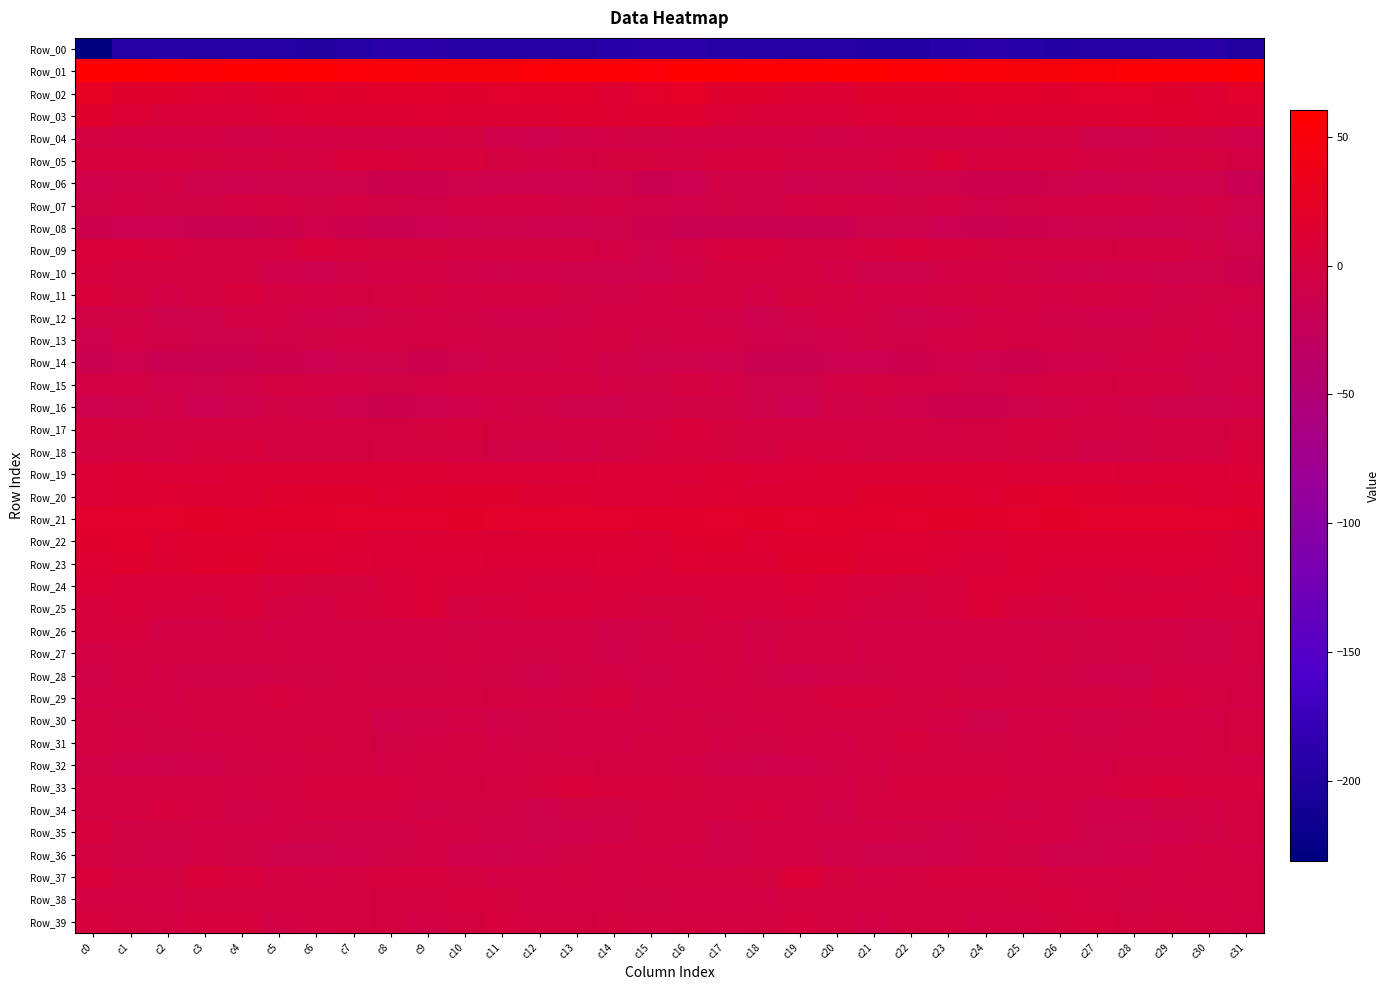

Reading right to left, list all the values displayed in this chart.

Row_00: c31=-200.0	c30=-191.9	c29=-195.9	c28=-196.6	c27=-195.2	c26=-197.3	c25=-192.9	c24=-190.7	c23=-192.8	c22=-198.4	c21=-198.2	c20=-194.9	c19=-196.3	c18=-195.4	c17=-193.8	c16=-190.0	c15=-190.6	c14=-193.4	c13=-196.7	c12=-195.8	c11=-195.7	c10=-196.6	c9=-191.3	c8=-190.8	c7=-194.9	c6=-199.3	c5=-196.8	c4=-195.2	c3=-196.2	c2=-194.7	c1=-196.6	c0=-231.3
Row_01: c31=59.3	c30=55.7	c29=55.2	c28=54.9	c27=52.0	c26=49.9	c25=50.9	c24=51.5	c23=54.3	c22=55.3	c21=58.6	c20=60.6	c19=56.2	c18=56.4	c17=57.4	c16=59.0	c15=54.8	c14=55.6	c13=54.9	c12=54.3	c11=50.7	c10=50.3	c9=50.9	c8=52.9	c7=54.7	c6=56.2	c5=59.9	c4=58.9	c3=55.9	c2=56.7	c1=57.5	c0=59.1
Row_02: c31=20.4	c30=13.6	c29=16.2	c28=18.4	c27=18.5	c26=16.0	c25=17.3	c24=17.9	c23=17.1	c22=17.2	c21=17.1	c20=12.1	c19=12.1	c18=15.0	c17=15.7	c16=22.3	c15=18.5	c14=13.4	c13=17.7	c12=17.8	c11=18.5	c10=15.4	c9=18.2	c8=17.3	c7=17.2	c6=17.6	c5=15.3	c4=11.4	c3=13.4	c2=15.1	c1=16.5	c0=23.7
Row_03: c31=12.5	c30=13.1	c29=13.8	c28=13.5	c27=12.5	c26=11.4	c25=12.4	c24=13.3	c23=12.0	c22=10.5	c21=7.9	c20=4.9	c19=4.5	c18=4.8	c17=6.6	c16=14.8	c15=14.6	c14=13.5	c13=13.8	c12=12.6	c11=12.4	c10=11.5	c9=13.2	c8=12.6	c7=11.6	c6=9.9	c5=6.2	c4=4.9	c3=4.2	c2=4.9	c1=8.7	c0=16.5
Row_04: c31=-8.3	c30=-6.5	c29=-6.0	c28=-10.6	c27=-11.0	c26=-2.8	c25=-2.4	c24=-4.2	c23=-5.1	c22=-3.7	c21=-4.3	c20=-6.9	c19=-5.4	c18=-4.3	c17=-4.7	c16=-3.8	c15=-5.8	c14=-5.5	c13=-7.5	c12=-11.8	c11=-8.5	c10=-1.2	c9=-3.3	c8=-4.9	c7=-4.8	c6=-3.6	c5=-5.0	c4=-7.0	c3=-4.5	c2=-4.8	c1=-3.8	c0=-1.3
Row_05: c31=-3.9	c30=0.3	c29=-1.0	c28=-4.1	c27=-2.5	c26=1.8	c25=2.8	c24=2.3	c23=6.3	c22=1.4	c21=-0.7	c20=-0.1	c19=-0.9	c18=2.2	c17=1.5	c16=-0.8	c15=0.2	c14=0.7	c13=-2.2	c12=-4.1	c11=-1.2	c10=3.0	c9=2.2	c8=3.8	c7=5.6	c6=-0.7	c5=0.5	c4=-1.2	c3=0.2	c2=2.8	c1=1.4	c0=2.4
Row_06: c31=-19.8	c30=-12.0	c29=-11.7	c28=-11.1	c27=-12.0	c26=-10.7	c25=-12.7	c24=-13.3	c23=-11.0	c22=-10.5	c21=-11.5	c20=-11.1	c19=-11.7	c18=-7.0	c17=-7.1	c16=-14.5	c15=-15.1	c14=-10.9	c13=-11.3	c12=-11.9	c11=-11.7	c10=-11.0	c9=-13.1	c8=-12.4	c7=-10.6	c6=-11.0	c5=-11.0	c4=-11.6	c3=-10.7	c2=-5.4	c1=-7.4	c0=-7.9
Row_07: c31=-9.1	c30=-4.5	c29=-6.8	c28=-4.2	c27=-4.0	c26=-4.6	c25=-6.5	c24=-8.0	c23=-4.2	c22=-6.1	c21=-4.0	c20=-2.8	c19=-4.3	c18=-7.0	c17=-5.8	c16=-8.7	c15=-6.9	c14=-5.1	c13=-6.2	c12=-4.1	c11=-4.3	c10=-4.9	c9=-7.6	c8=-6.6	c7=-4.3	c6=-6.1	c5=-2.8	c4=-3.4	c3=-5.6	c2=-6.7	c1=-4.5	c0=-5.8
Row_08: c31=-13.6	c30=-10.6	c29=-11.6	c28=-11.6	c27=-11.2	c26=-11.8	c25=-13.4	c24=-15.4	c23=-13.8	c22=-9.4	c21=-10.2	c20=-15.4	c19=-16.3	c18=-15.3	c17=-14.8	c16=-16.8	c15=-13.3	c14=-10.3	c13=-12.0	c12=-11.8	c11=-11.1	c10=-12.3	c9=-14.3	c8=-15.1	c7=-12.6	c6=-8.2	c5=-12.5	c4=-16.4	c3=-16.2	c2=-14.5	c1=-14.2	c0=-13.1
Row_09: c31=-10.9	c30=-5.6	c29=-0.9	c28=-0.6	c27=-2.9	c26=-1.9	c25=-0.6	c24=0.6	c23=1.8	c22=4.6	c21=1.7	c20=-1.5	c19=-0.5	c18=1.9	c17=3.5	c16=-5.3	c15=-9.3	c14=-3.4	c13=-0.3	c12=-1.7	c11=-2.7	c10=-1.8	c9=0.3	c8=0.8	c7=2.7	c6=4.6	c5=-0.5	c4=-0.9	c3=-0.4	c2=3.4	c1=4.2	c0=3.8
Row_10: c31=-13.4	c30=-10.3	c29=-10.2	c28=-8.0	c27=-9.6	c26=-8.3	c25=-5.9	c24=-4.2	c23=-5.5	c22=-10.4	c21=-10.3	c20=-4.8	c19=-1.8	c18=-0.6	c17=-1.2	c16=-7.1	c15=-12.0	c14=-9.7	c13=-9.6	c12=-8.4	c11=-9.5	c10=-7.8	c9=-4.7	c8=-4.3	c7=-7.3	c6=-11.4	c5=-8.6	c4=-2.7	c3=-1.8	c2=-0.2	c1=-0.3	c0=3.2
Row_11: c31=-5.2	c30=-6.4	c29=-7.3	c28=-4.1	c27=-1.9	c26=-3.8	c25=-0.3	c24=0.5	c23=-2.1	c22=-4.3	c21=-3.3	c20=-0.5	c19=1.2	c18=-3.6	c17=-1.7	c16=-0.9	c15=-4.2	c14=-6.9	c13=-6.3	c12=-3.0	c11=-2.3	c10=-3.4	c9=0.8	c8=-0.4	c7=-3.2	c6=-4.2	c5=-2.9	c4=1.4	c3=-0.7	c2=-3.6	c1=0.7	c0=5.0
Row_12: c31=-8.5	c30=-4.7	c29=-5.8	c28=-8.8	c27=-8.2	c26=-7.6	c25=-4.1	c24=-5.0	c23=-8.2	c22=-9.8	c21=-5.7	c20=-3.4	c19=-6.9	c18=-11.7	c17=-7.3	c16=-5.0	c15=-5.6	c14=-3.8	c13=-7.6	c12=-8.6	c11=-8.2	c10=-6.4	c9=-4.1	c8=-5.7	c7=-9.6	c6=-8.2	c5=-4.8	c4=-3.7	c3=-9.4	c2=-10.8	c1=-5.7	c0=-6.5
Row_13: c31=-7.2	c30=-3.9	c29=-1.7	c28=-6.0	c27=-6.5	c26=-4.9	c25=-4.0	c24=-3.0	c23=-4.8	c22=-6.8	c21=-6.2	c20=-8.5	c19=-10.1	c18=-8.5	c17=-4.6	c16=-5.1	c15=-5.7	c14=-1.9	c13=-3.3	c12=-6.6	c11=-6.0	c10=-4.7	c9=-3.4	c8=-3.5	c7=-5.5	c6=-6.7	c5=-6.8	c4=-9.6	c3=-9.5	c2=-7.1	c1=-5.0	c0=-11.8
Row_14: c31=-7.8	c30=-8.8	c29=-4.6	c28=-5.4	c27=-8.1	c26=-7.9	c25=-12.6	c24=-12.3	c23=-8.6	c22=-12.8	c21=-13.6	c20=-14.0	c19=-16.5	c18=-16.8	c17=-12.2	c16=-9.1	c15=-9.0	c14=-7.1	c13=-4.2	c12=-7.0	c11=-7.8	c10=-9.5	c9=-13.4	c8=-10.5	c7=-9.1	c6=-14.2	c5=-13.5	c4=-15.2	c3=-16.7	c2=-15.5	c1=-12.1	c0=-14.8
Row_15: c31=-5.5	c30=-6.9	c29=-2.3	c28=-0.8	c27=-1.7	c26=-2.3	c25=-4.1	c24=-6.8	c23=-5.3	c22=-5.1	c21=-2.6	c20=-5.2	c19=-10.3	c18=-10.0	c17=-4.1	c16=-0.7	c15=-6.5	c14=-5.2	c13=-1.1	c12=-1.6	c11=-1.5	c10=-3.2	c9=-5.0	c8=-6.6	c7=-5.0	c6=-4.4	c5=-2.9	c4=-7.3	c3=-11.0	c2=-8.3	c1=-3.8	c0=-4.8
Row_16: c31=-7.9	c30=-10.4	c29=-10.2	c28=-7.4	c27=-4.4	c26=-7.4	c25=-10.5	c24=-12.8	c23=-12.4	c22=-8.6	c21=-6.0	c20=-7.5	c19=-14.4	c18=-9.9	c17=-6.5	c16=-6.1	c15=-7.5	c14=-11.2	c13=-9.1	c12=-5.9	c11=-4.8	c10=-8.8	c9=-11.6	c8=-12.7	c7=-11.5	c6=-7.0	c5=-6.0	c4=-9.9	c3=-14.5	c2=-7.2	c1=-9.3	c0=-11.5
Row_17: c31=0.6	c30=-2.3	c29=-2.6	c28=-3.4	c27=-1.8	c26=0.6	c25=2.3	c24=-1.1	c23=-3.3	c22=-0.3	c21=-2.1	c20=-1.3	c19=-2.0	c18=-2.9	c17=1.0	c16=3.9	c15=-0.4	c14=-3.0	c13=-3.0	c12=-2.9	c11=-1.2	c10=2.0	c9=1.3	c8=-2.4	c7=-2.6	c6=0.0	c5=-2.4	c4=-0.9	c3=-2.7	c2=-2.1	c1=1.2	c0=1.3
Row_18: c31=4.3	c30=-0.9	c29=-3.3	c28=-6.7	c27=-6.9	c26=-2.4	c25=0.2	c24=-0.2	c23=-0.9	c22=-0.8	c21=-2.1	c20=1.4	c19=2.8	c18=-0.0	c17=0.3	c16=2.0	c15=0.8	c14=-2.2	c13=-4.6	c12=-7.1	c11=-6.1	c10=-0.2	c9=-0.0	c8=-0.3	c7=-1.3	c6=-1.1	c5=-1.3	c4=2.9	c3=1.8	c2=-0.5	c1=0.1	c0=-0.1
Row_19: c31=8.2	c30=7.6	c29=8.7	c28=6.5	c27=8.2	c26=8.2	c25=8.6	c24=10.9	c23=9.7	c22=10.3	c21=9.5	c20=9.7	c19=9.0	c18=7.8	c17=10.4	c16=8.0	c15=6.3	c14=8.4	c13=7.9	c12=6.6	c11=8.5	c10=8.2	c9=9.9	c8=10.5	c7=9.5	c6=10.3	c5=9.4	c4=10.0	c3=7.9	c2=9.0	c1=9.4	c0=6.2
Row_20: c31=11.1	c30=8.6	c29=10.9	c28=11.2	c27=14.2	c26=17.3	c25=15.3	c24=12.8	c23=14.9	c22=16.9	c21=15.6	c20=11.5	c19=10.0	c18=12.6	c17=12.8	c16=10.2	c15=8.8	c14=9.0	c13=11.6	c12=11.4	c11=15.9	c10=17.1	c9=14.4	c8=12.9	c7=16.0	c6=16.8	c5=14.3	c4=10.0	c3=10.9	c2=13.1	c1=11.6	c0=7.7
Row_21: c31=18.2	c30=18.5	c29=19.6	c28=19.7	c27=19.6	c26=21.4	c25=20.6	c24=18.3	c23=20.7	c22=18.6	c21=17.5	c20=17.5	c19=19.9	c18=21.0	c17=18.5	c16=17.9	c15=17.8	c14=18.9	c13=20.2	c12=19.3	c11=20.3	c10=21.7	c9=19.2	c8=19.3	c7=20.4	c6=17.8	c5=17.4	c4=17.8	c3=21.0	c2=20.1	c1=18.4	c0=19.3
Row_22: c31=4.4	c30=9.3	c29=11.3	c28=11.1	c27=10.6	c26=10.9	c25=11.5	c24=8.0	c23=9.7	c22=12.7	c21=12.9	c20=14.3	c19=14.9	c18=13.2	c17=15.4	c16=14.1	c15=7.7	c14=10.8	c13=11.1	c12=11.5	c11=9.7	c10=12.0	c9=9.6	c8=8.6	c7=10.7	c6=13.2	c5=13.3	c4=14.7	c3=14.5	c2=13.4	c1=17.4	c0=16.8
Row_23: c31=5.6	c30=7.1	c29=8.4	c28=7.3	c27=7.0	c26=6.4	c25=9.4	c24=5.7	c23=8.0	c22=12.2	c21=11.6	c20=15.1	c19=16.4	c18=11.7	c17=12.4	c16=13.1	c15=6.8	c14=8.2	c13=7.8	c12=7.4	c11=5.8	c10=8.3	c9=7.7	c8=6.6	c7=9.2	c6=12.6	c5=12.5	c4=16.4	c3=14.9	c2=11.2	c1=13.9	c0=13.8
Row_24: c31=6.4	c30=4.3	c29=3.2	c28=2.2	c27=5.1	c26=3.7	c25=6.8	c24=5.9	c23=1.7	c22=0.5	c21=1.9	c20=4.4	c19=6.1	c18=4.5	c17=4.4	c16=4.7	c15=5.3	c14=3.9	c13=2.6	c12=2.8	c11=5.2	c10=4.3	c9=7.3	c8=4.4	c7=0.7	c6=0.6	c5=3.0	c4=5.6	c3=5.7	c2=4.1	c1=5.5	c0=6.2
Row_25: c31=1.8	c30=1.4	c29=3.8	c28=4.1	c27=4.1	c26=0.5	c25=3.5	c24=6.8	c23=2.9	c22=-1.7	c21=-1.9	c20=2.6	c19=3.9	c18=1.6	c17=3.3	c16=1.0	c15=0.9	c14=2.2	c13=4.3	c12=3.7	c11=3.5	c10=0.0	c9=5.9	c8=5.4	c7=1.5	c6=-3.3	c5=-0.4	c4=4.0	c3=2.8	c2=2.2	c1=4.1	c0=3.1
Row_26: c31=-2.1	c30=-7.6	c29=-5.4	c28=-3.4	c27=-5.0	c26=-5.7	c25=-4.7	c24=-3.7	c23=-4.9	c22=-4.2	c21=-3.9	c20=-2.7	c19=-2.6	c18=-6.3	c17=-0.9	c16=0.5	c15=-5.7	c14=-7.5	c13=-4.2	c12=-4.1	c11=-5.3	c10=-6.0	c9=-3.8	c8=-4.7	c7=-4.4	c6=-4.3	c5=-4.2	c4=-1.6	c3=-4.5	c2=-4.9	c1=1.6	c0=3.3
Row_27: c31=-2.7	c30=-6.7	c29=-6.6	c28=-4.8	c27=-6.5	c26=-2.8	c25=-3.8	c24=-4.9	c23=-5.2	c22=-5.5	c21=-3.6	c20=-1.3	c19=-1.5	c18=-3.4	c17=-1.1	c16=-3.6	c15=-5.4	c14=-8.0	c13=-5.2	c12=-5.7	c11=-5.4	c10=-2.6	c9=-4.3	c8=-5.2	c7=-5.2	c6=-4.7	c5=-3.3	c4=-0.7	c3=-2.8	c2=-2.5	c1=-0.5	c0=-3.5
Row_28: c31=-5.3	c30=-5.3	c29=-4.3	c28=-9.6	c27=-7.9	c26=-5.8	c25=-5.3	c24=-7.1	c23=-4.6	c22=-5.4	c21=-5.7	c20=-6.9	c19=-8.0	c18=-5.6	c17=-3.1	c16=-4.9	c15=-7.6	c14=-4.3	c13=-6.3	c12=-9.7	c11=-6.7	c10=-5.1	c9=-6.3	c8=-6.3	c7=-4.4	c6=-5.7	c5=-6.1	c4=-7.5	c3=-7.5	c2=-4.4	c1=-3.0	c0=-7.4
Row_29: c31=-3.8	c30=0.0	c29=2.3	c28=-4.0	c27=-2.0	c26=-1.0	c25=-1.5	c24=-1.8	c23=0.9	c22=-1.2	c21=1.5	c20=1.7	c19=-1.8	c18=-2.5	c17=-4.6	c16=-5.3	c15=-5.5	c14=2.7	c13=-0.4	c12=-4.0	c11=-1.3	c10=-0.5	c9=-2.4	c8=-0.2	c7=0.1	c6=-0.7	c5=2.5	c4=-0.1	c3=-1.7	c2=-3.6	c1=-4.3	c0=-5.1
Row_30: c31=-0.5	c30=-3.8	c29=-4.0	c28=-5.9	c27=-7.0	c26=-5.1	c25=-5.2	c24=-9.7	c23=-4.7	c22=-0.5	c21=-2.7	c20=-2.0	c19=-2.8	c18=-4.1	c17=-6.5	c16=-2.6	c15=-3.7	c14=-3.5	c13=-4.7	c12=-6.6	c11=-6.8	c10=-3.7	c9=-7.3	c8=-8.9	c7=-2.0	c6=-1.6	c5=-2.6	c4=-2.1	c3=-2.7	c2=-5.3	c1=-6.0	c0=-1.5
Row_31: c31=0.5	c30=-3.1	c29=-4.6	c28=-5.5	c27=-5.7	c26=-2.5	c25=-3.5	c24=-6.3	c23=-2.5	c22=1.5	c21=-1.7	c20=-3.6	c19=-3.9	c18=-6.0	c17=-5.4	c16=-0.1	c15=-1.3	c14=-3.7	c13=-4.8	c12=-6.3	c11=-4.6	c10=-1.9	c9=-4.5	c8=-6.1	c7=-0.2	c6=1.0	c5=-3.0	c4=-3.3	c3=-4.6	c2=-6.1	c1=-5.3	c0=-1.7
Row_32: c31=-3.8	c30=-2.2	c29=-1.3	c28=-1.0	c27=-3.5	c26=-3.8	c25=-4.0	c24=-3.3	c23=-2.5	c22=-2.1	c21=-4.1	c20=-6.3	c19=-8.1	c18=-9.6	c17=-8.4	c16=-5.3	c15=-3.1	c14=-1.9	c13=-0.7	c12=-2.3	c11=-3.5	c10=-4.1	c9=-3.1	c8=-3.5	c7=-1.9	c6=-2.6	c5=-4.9	c4=-6.7	c3=-8.9	c2=-9.7	c1=-7.9	c0=-6.5
Row_33: c31=2.0	c30=2.7	c29=4.1	c28=2.4	c27=-0.5	c26=-1.9	c25=-2.1	c24=1.8	c23=1.7	c22=2.5	c21=-0.2	c20=-3.6	c19=-2.9	c18=-1.1	c17=-1.0	c16=0.9	c15=3.4	c14=2.9	c13=4.0	c12=1.0	c11=-0.9	c10=-2.4	c9=-0.7	c8=2.1	c7=1.7	c6=2.5	c5=-2.1	c4=-3.5	c3=-2.2	c2=-0.8	c1=-1.4	c0=-1.7
Row_34: c31=-2.0	c30=-5.5	c29=-5.7	c28=-8.0	c27=-8.4	c26=-4.9	c25=-7.3	c24=-4.3	c23=-2.5	c22=-2.5	c21=-2.9	c20=-7.2	c19=-3.7	c18=1.7	c17=-0.3	c16=-0.8	c15=-3.2	c14=-6.4	c13=-6.0	c12=-9.1	c11=-6.5	c10=-5.8	c9=-7.0	c8=-3.1	c7=-2.4	c6=-2.4	c5=-4.5	c4=-7.2	c3=-1.1	c2=1.7	c1=-1.8	c0=-2.6
Row_35: c31=-1.9	c30=-5.7	c29=-7.9	c28=-10.5	c27=-9.5	c26=-4.9	c25=-3.9	c24=-6.2	c23=-8.6	c22=-5.8	c21=-4.7	c20=-5.3	c19=-4.2	c18=-4.8	c17=-7.2	c16=-1.3	c15=-3.3	c14=-7.3	c13=-8.5	c12=-11.2	c11=-7.3	c10=-4.6	c9=-4.3	c8=-7.7	c7=-7.6	c6=-5.7	c5=-4.6	c4=-5.4	c3=-3.6	c2=-6.6	c1=-5.8	c0=1.4
Row_36: c31=-4.0	c30=-3.1	c29=-5.0	c28=-7.9	c27=-9.0	c26=-9.6	c25=-5.8	c24=-5.4	c23=-8.2	c22=-9.6	c21=-10.5	c20=-6.8	c19=-4.4	c18=-5.0	c17=-7.6	c16=-4.7	c15=-4.0	c14=-4.0	c13=-5.9	c12=-8.8	c11=-9.2	c10=-8.9	c9=-4.9	c8=-6.2	c7=-8.9	c6=-10.2	c5=-9.6	c4=-5.7	c3=-3.7	c2=-6.8	c1=-6.3	c0=-1.7
Row_37: c31=-2.1	c30=-3.0	c29=-3.6	c28=-3.0	c27=-3.9	c26=-2.5	c25=1.4	c24=1.7	c23=1.3	c22=-2.6	c21=-3.9	c20=0.2	c19=6.0	c18=0.3	c17=-1.9	c16=-1.7	c15=-2.8	c14=-3.6	c13=-3.0	c12=-3.8	c11=-3.5	c10=-1.2	c9=1.8	c8=2.1	c7=-0.1	c6=-3.7	c5=-3.0	c4=3.1	c3=5.1	c2=-1.5	c1=-0.6	c0=3.6
Row_38: c31=-2.3	c30=-5.1	c29=-4.4	c28=-6.1	c27=-2.0	c26=2.1	c25=0.3	c24=-1.9	c23=-0.1	c22=-0.2	c21=-1.7	c20=-2.3	c19=-1.3	c18=-4.1	c17=-4.5	c16=-5.5	c15=-6.2	c14=-4.6	c13=-5.2	c12=-5.5	c11=0.5	c10=1.5	c9=-0.9	c8=-1.1	c7=-0.0	c6=-0.7	c5=-2.2	c4=-2.0	c3=-1.9	c2=-4.5	c1=-4.4	c0=-3.4
Row_39: c31=-3.4	c30=-1.2	c29=0.1	c28=-1.3	c27=2.0	c26=0.3	c25=-3.5	c24=-3.7	c23=-0.7	c22=-2.1	c21=-4.9	c20=-1.3	c19=2.7	c18=-1.6	c17=-2.6	c16=-1.3	c15=-3.3	c14=0.4	c13=-1.1	c12=-0.0	c11=2.2	c10=-1.2	c9=-4.6	c8=-2.0	c7=-1.0	c6=-3.0	c5=-4.8	c4=1.3	c3=1.6	c2=-3.0	c1=-1.5	c0=3.3